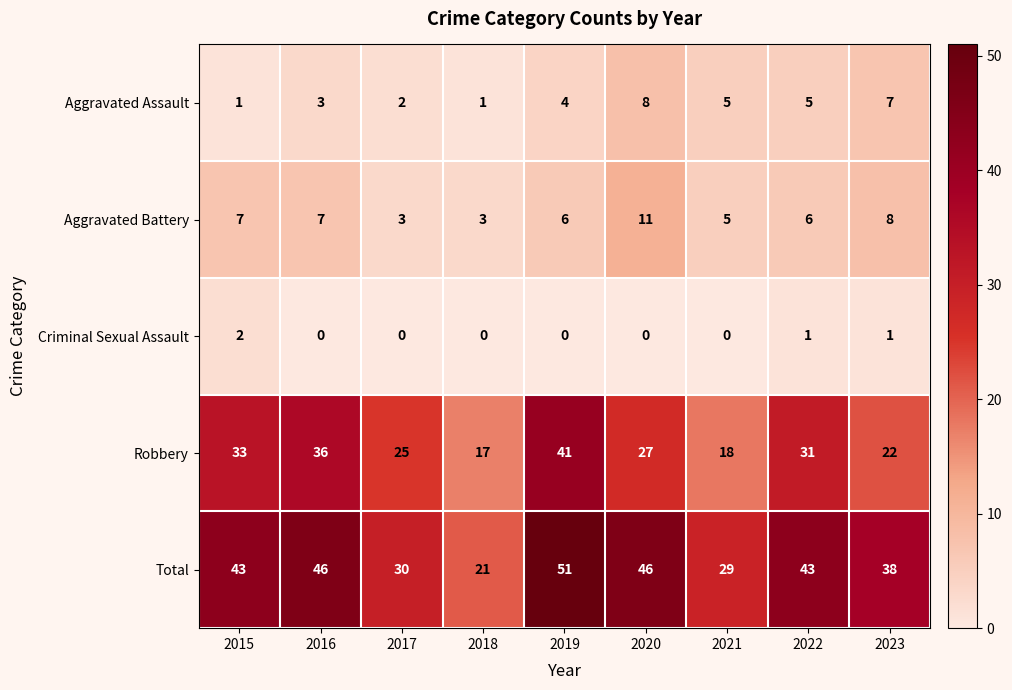

What is the difference between the Aggravated Assault values at 2017 and 2021?

3